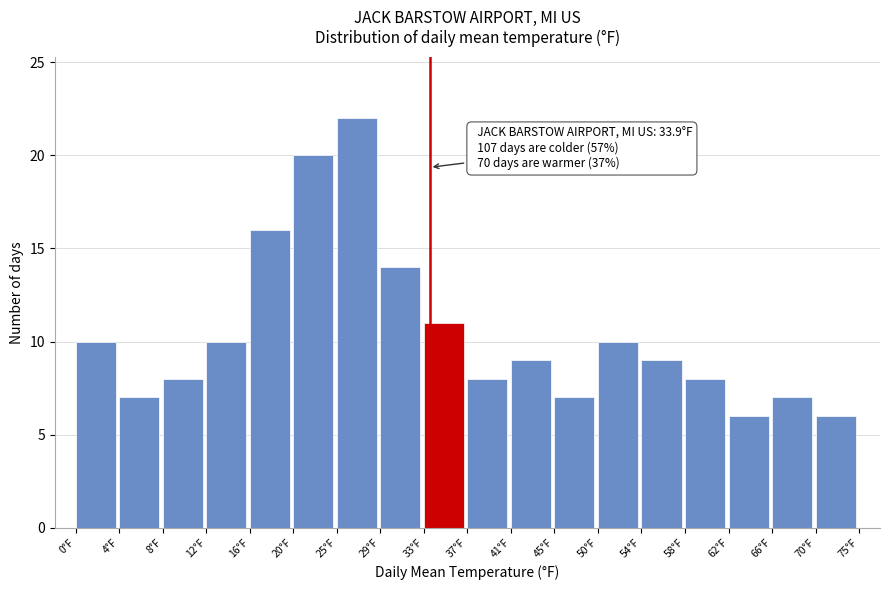

Reading right to left, extract all data points from this chart.

70°F=6	66°F=7	62°F=6	58°F=8	54°F=9	50°F=10	45°F=7	41°F=9	37°F=8	33°F=11	29°F=14	25°F=22	20°F=20	16°F=16	12°F=10	8°F=8	4°F=7	0°F=10